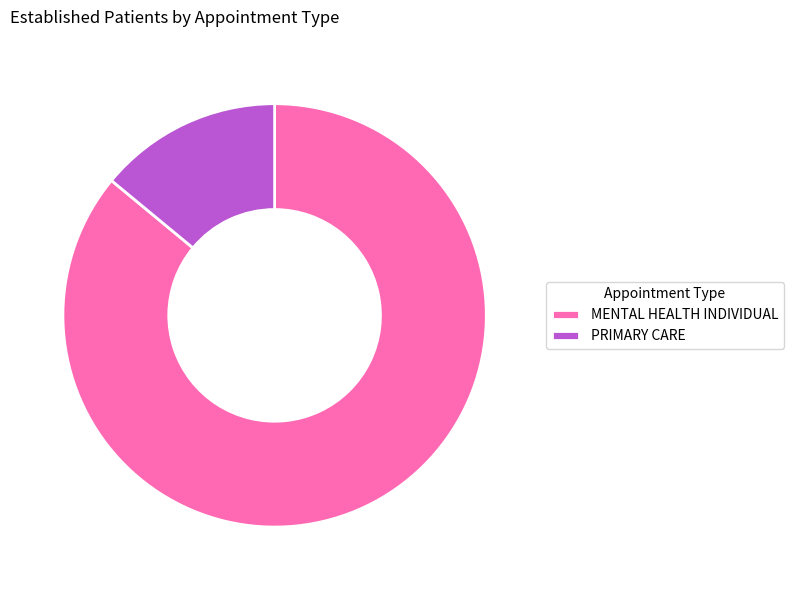

Does PRIMARY CARE represent more than half of the total?

No